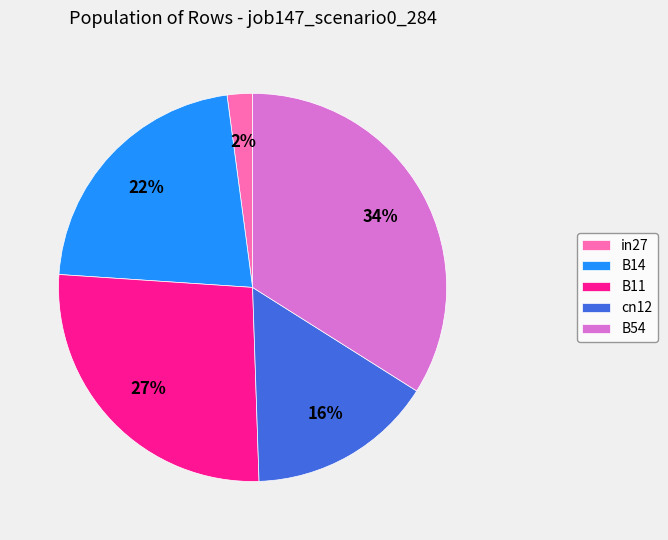

Combined, do cn12 and B14 account for over 50%?

No